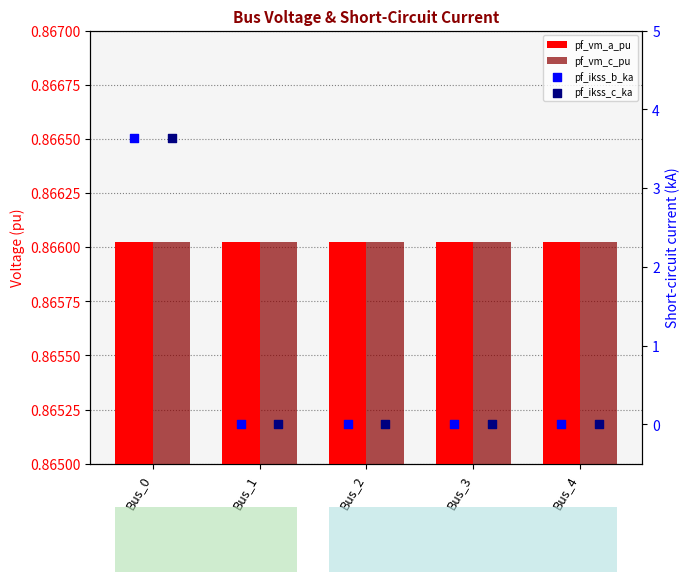

Is the value of pf_vm_c_pu at Bus_2 greater than the value of pf_vm_a_pu at Bus_3?

Yes